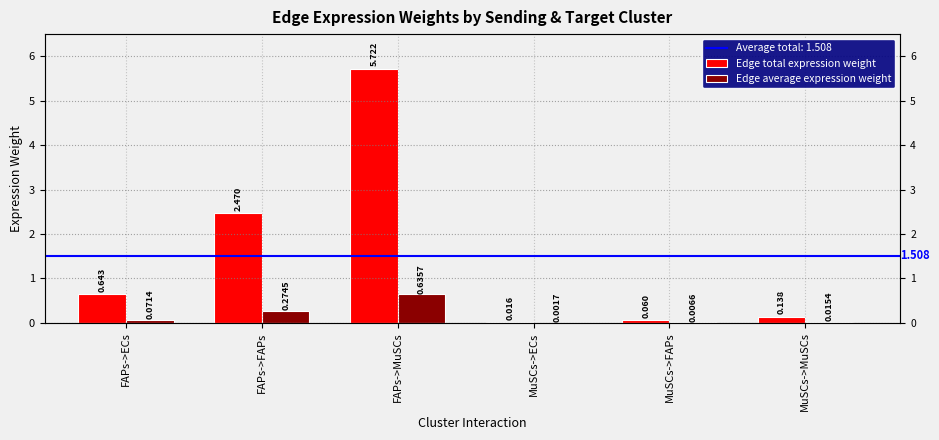

Are the bars grouped side by side (vs. stacked)?

Yes